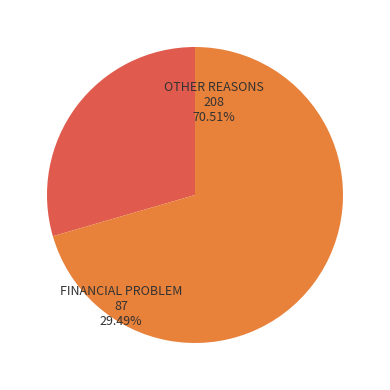

Is there a majority slice in this chart?

Yes